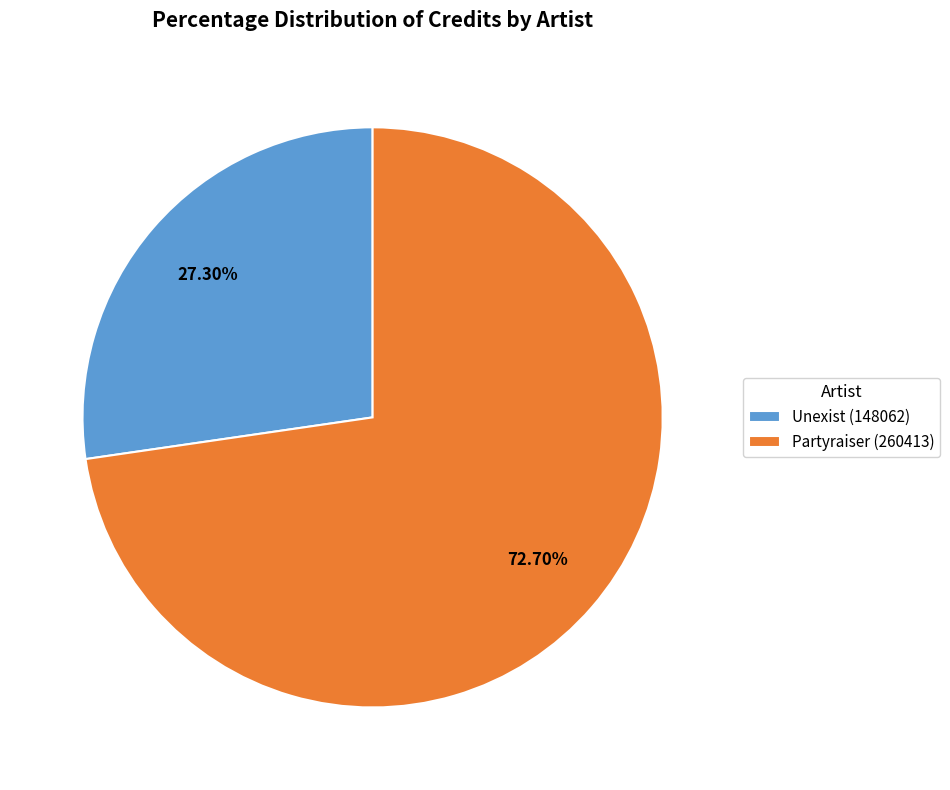

Is there any slice that represents more than half of the pie?

Yes